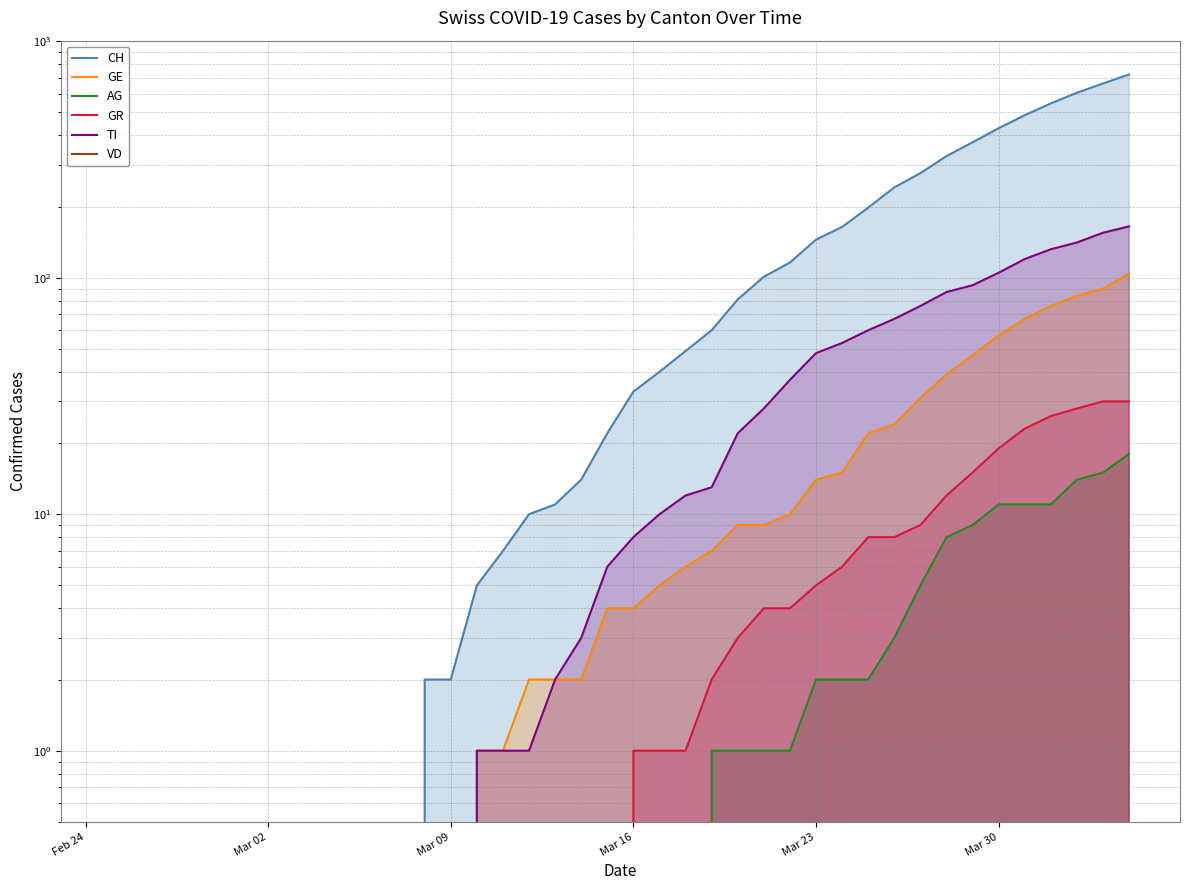

How many series are shown in this chart?

6